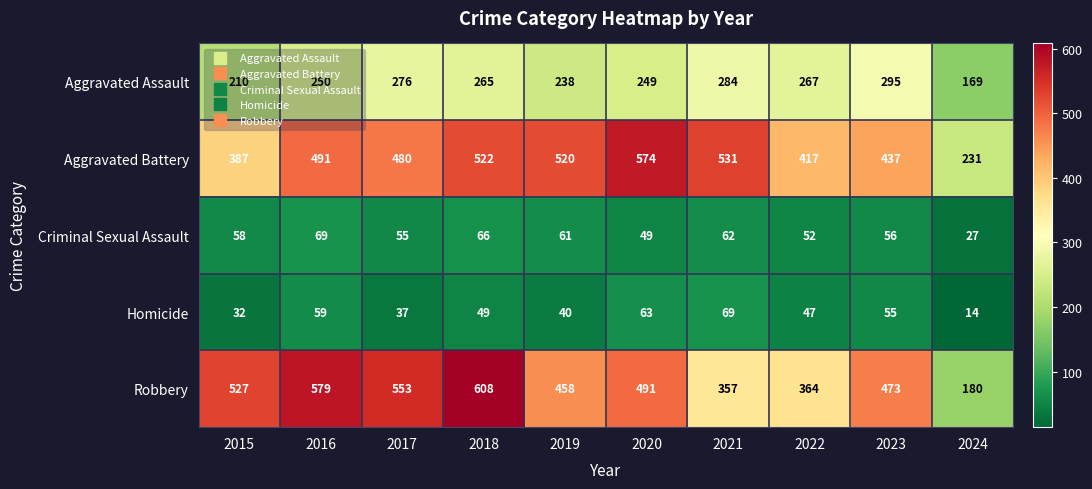

What is the difference between the maximum and minimum values in the Homicide series?

55